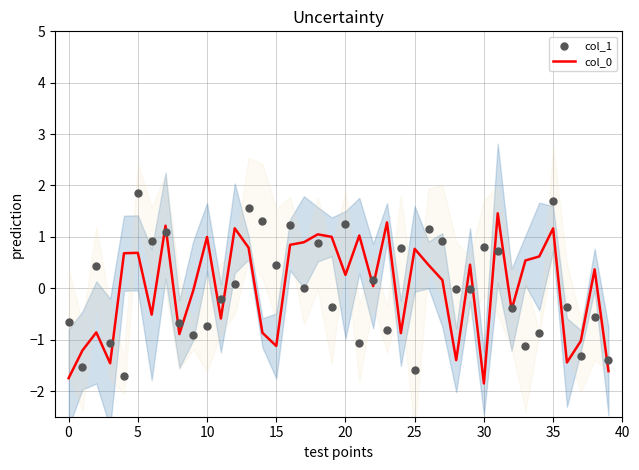

At how many categories does at least one series exceed 1?

14